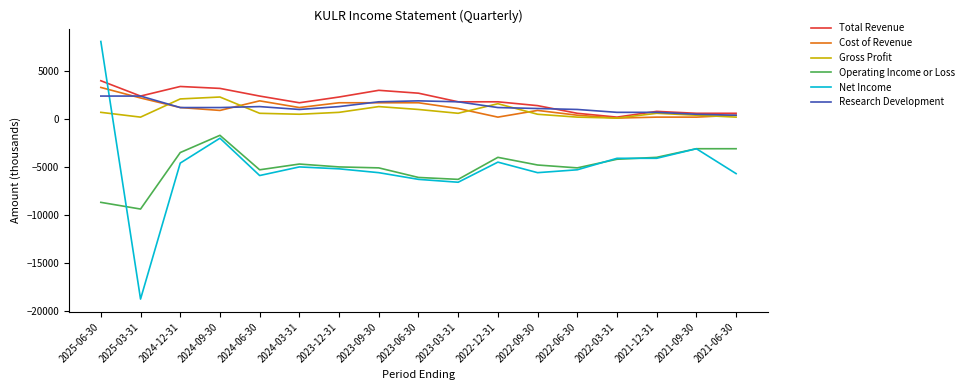

What is the minimum value for Operating Income or Loss?

-9400